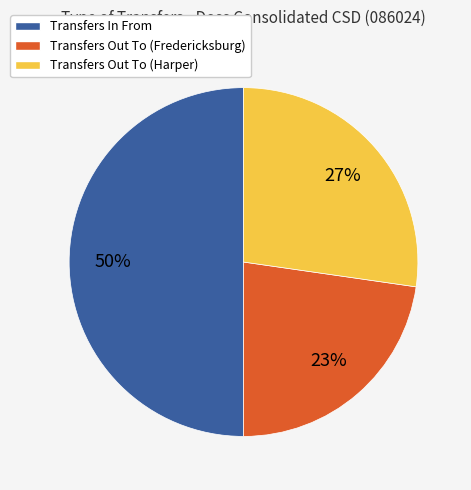

Which category has the smallest portion of the pie?

Transfers Out To (Fredericksburg)